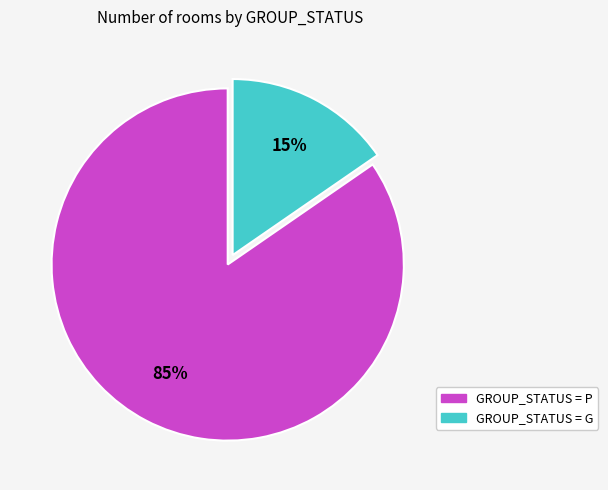

Is there a majority slice in this chart?

Yes